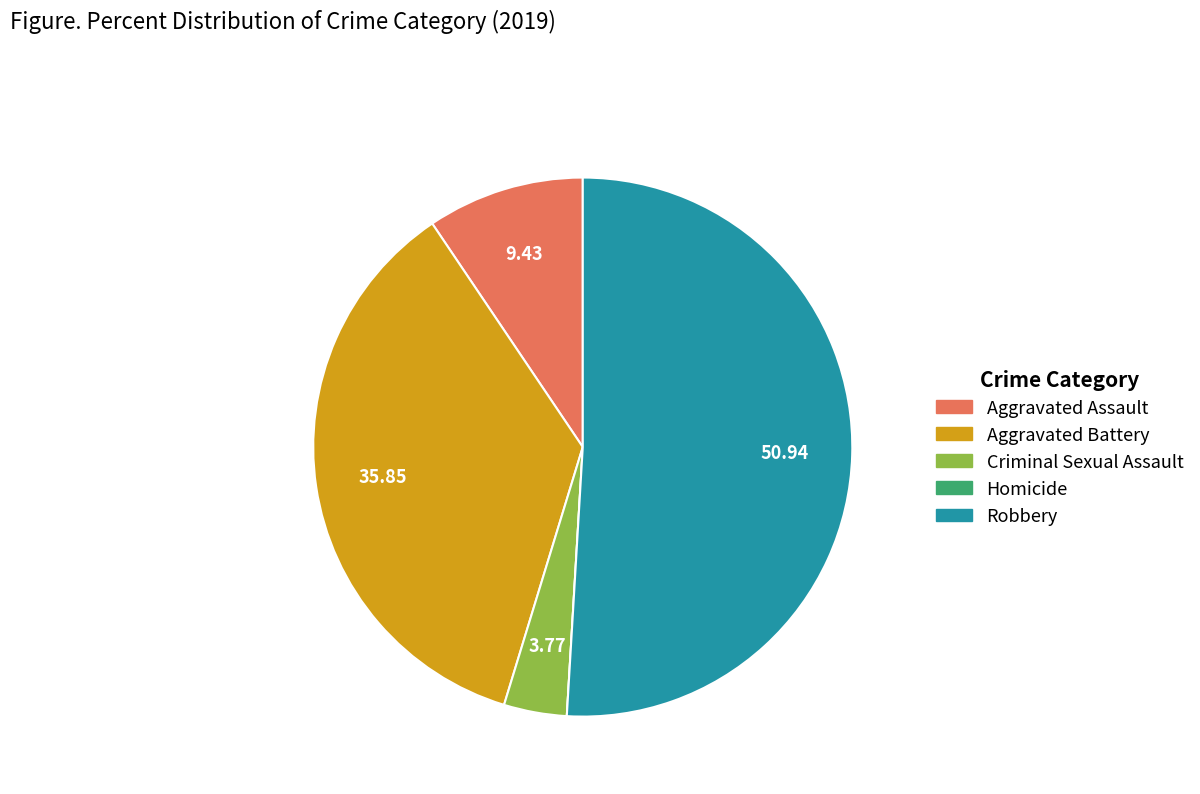

Does any single category account for the majority?

Yes